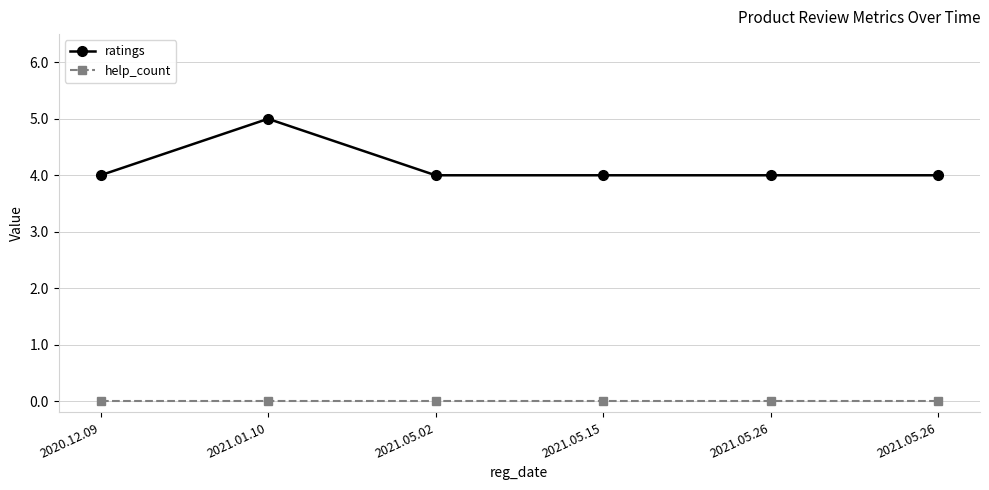

Which category has the highest value across all series?

2021.01.10